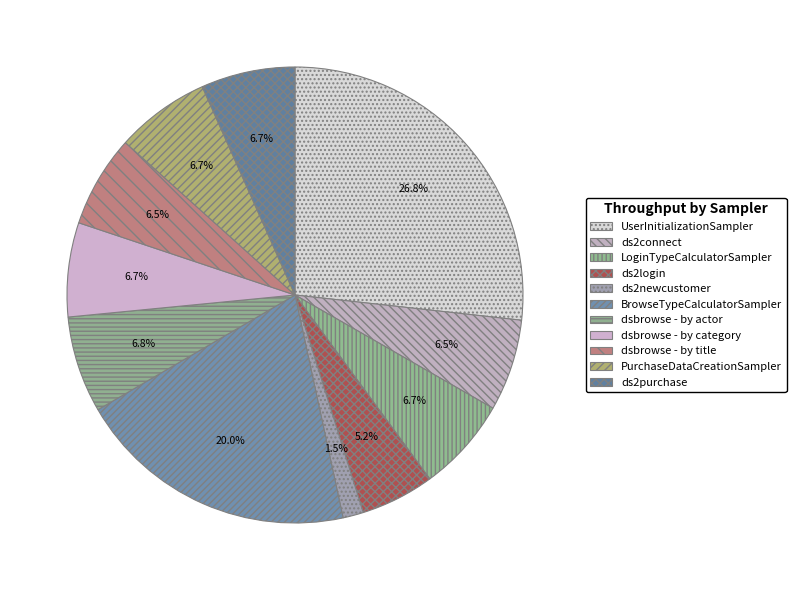

How many segments does this pie chart have?

11